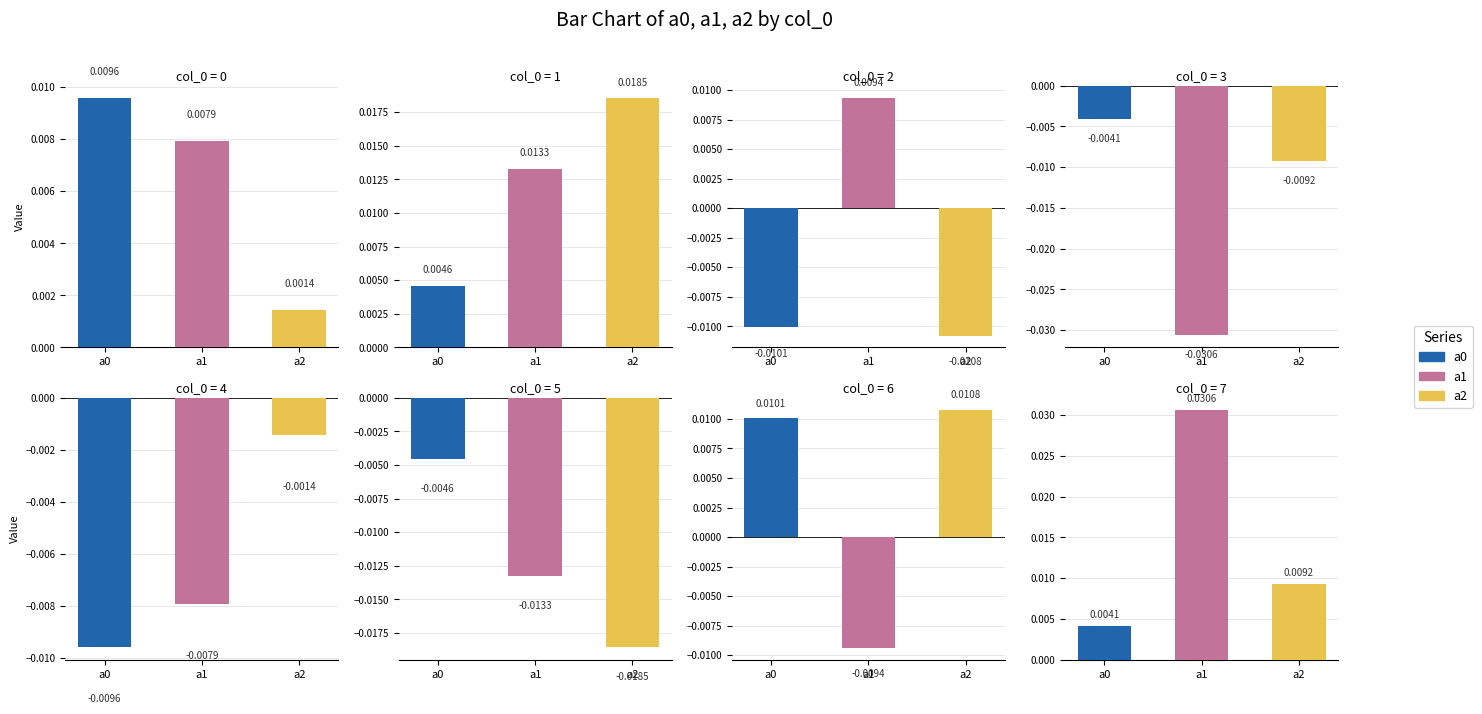

At 7, list the series in order from largest to smallest.

a1, a2, a0